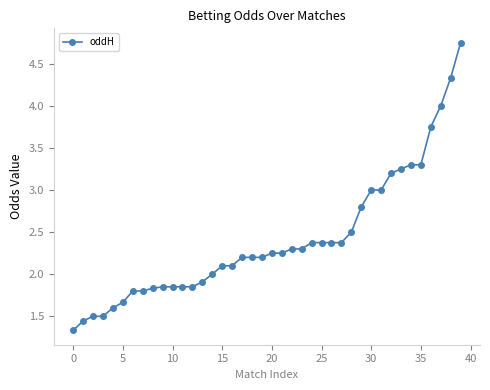

What is the sum of all values?

96.4